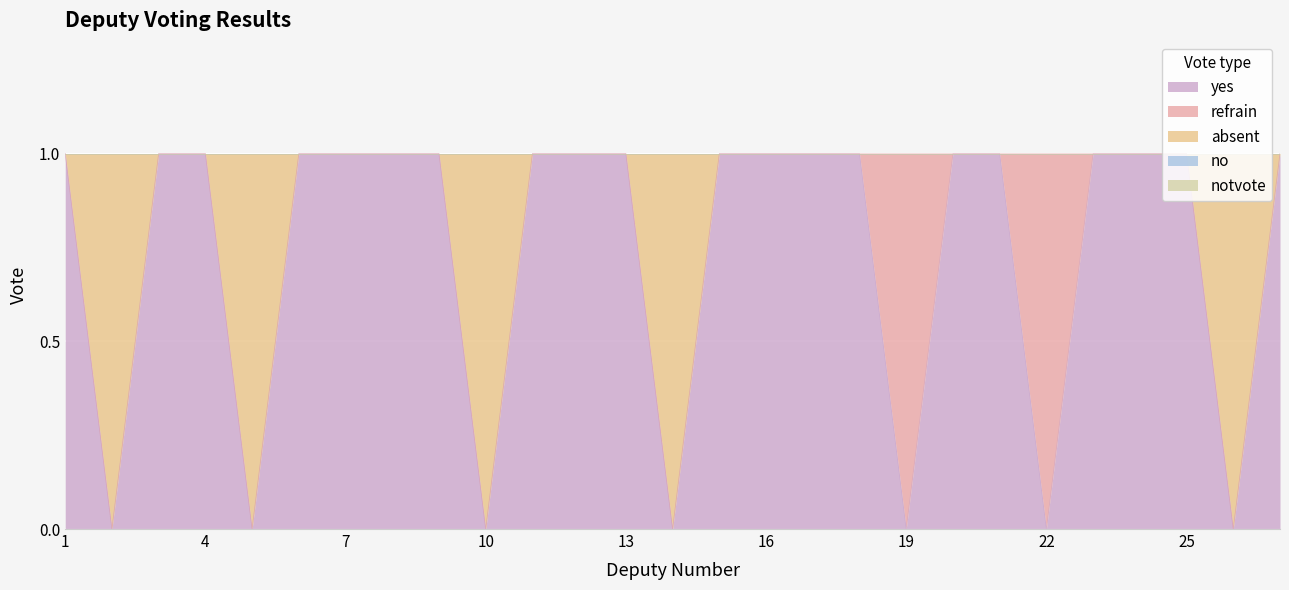

What is the difference between the highest and lowest values at 21?

1